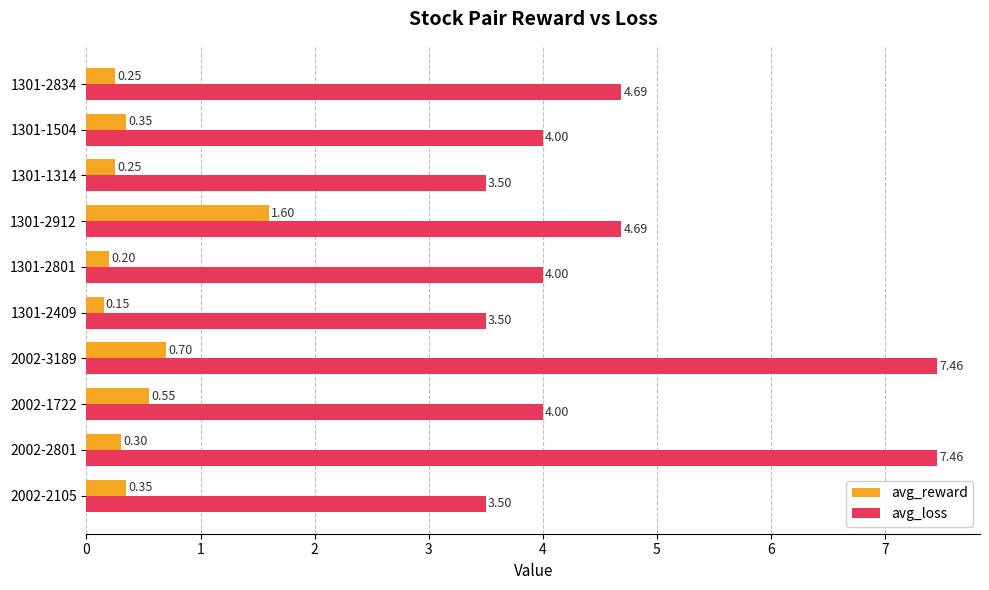

Count the avg_reward values in the range 0 to 1.

9